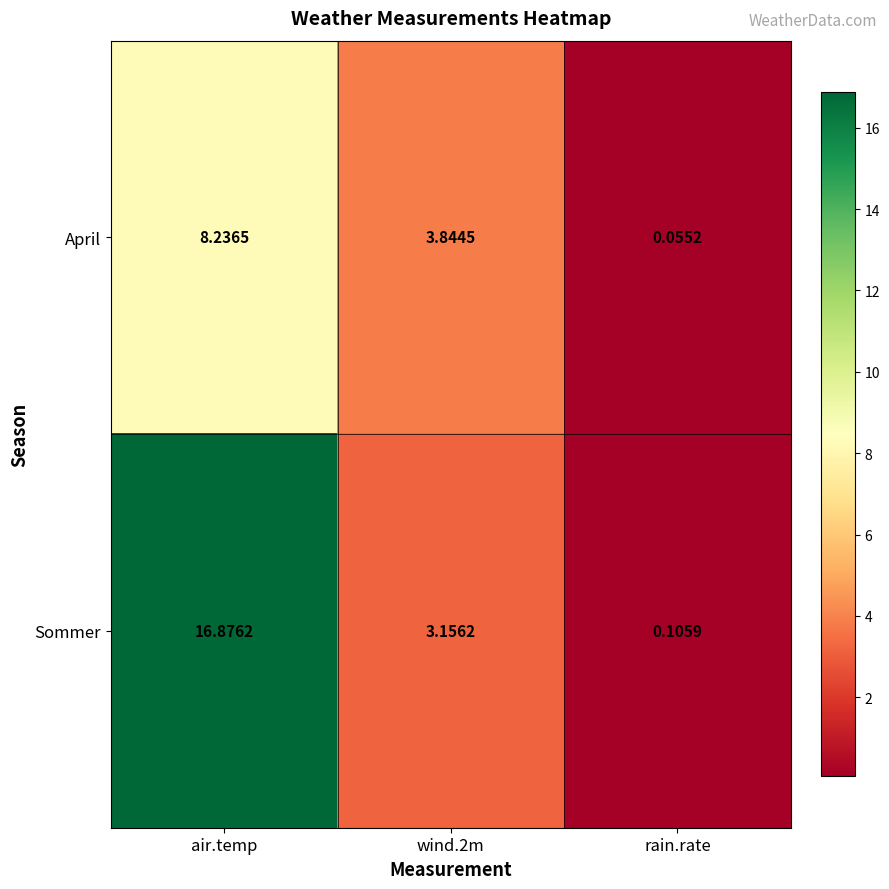

At which category does the chart reach its minimum across all series?

rain.rate